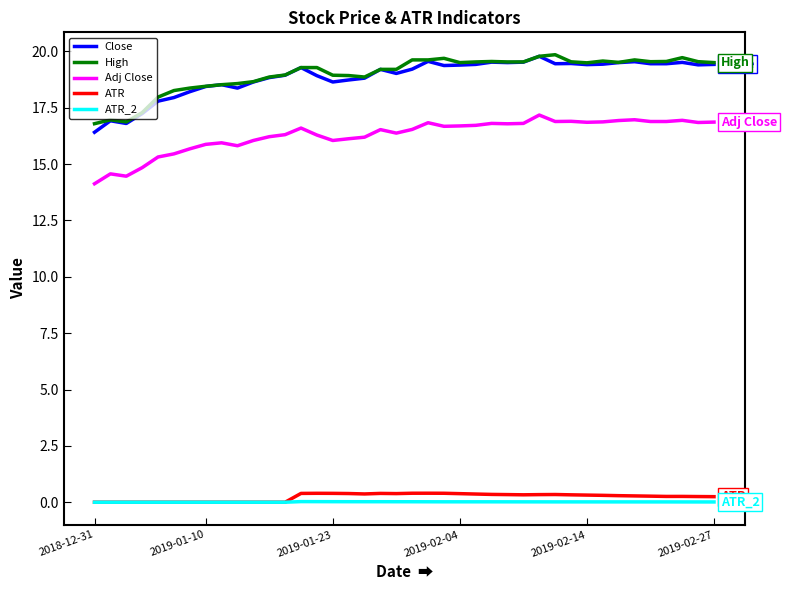

True or false: ATR_2 and Close cross at least once.

False